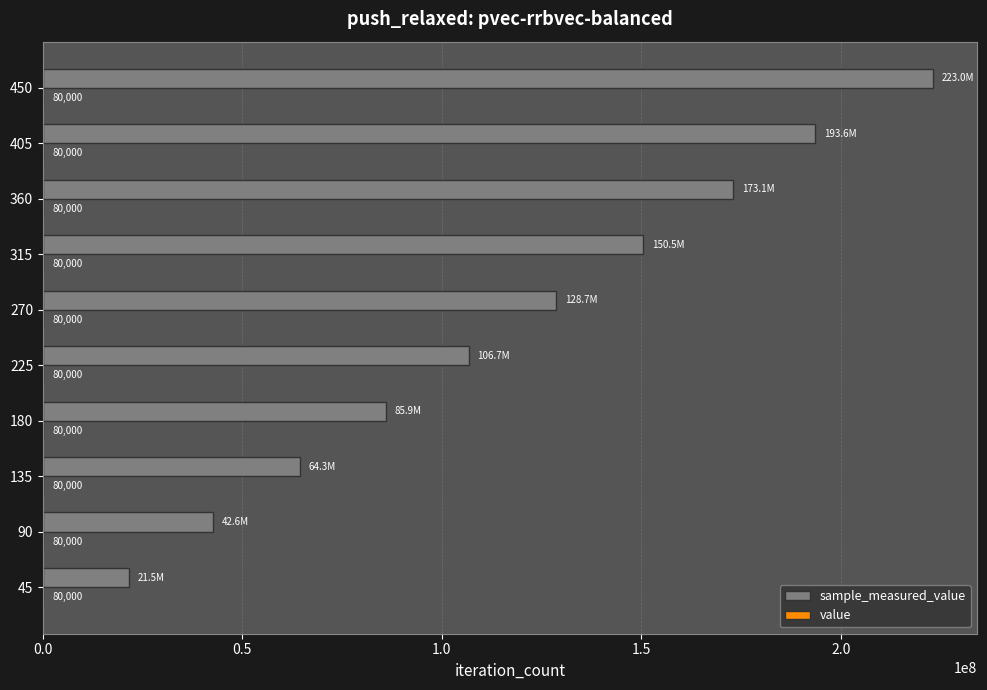

At which category is the sum across all series the highest?

450